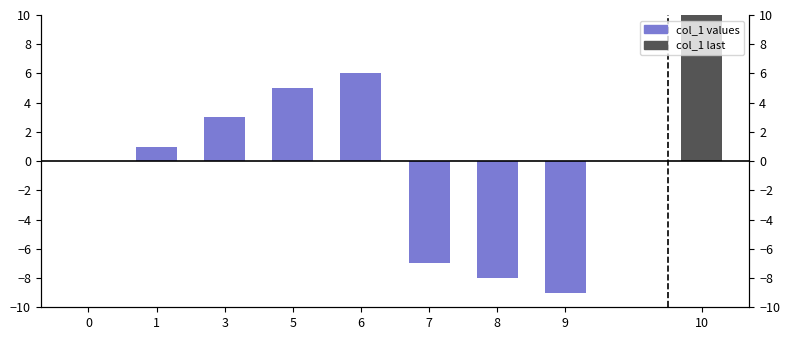

What is the change in value from 1 to 3?

+2